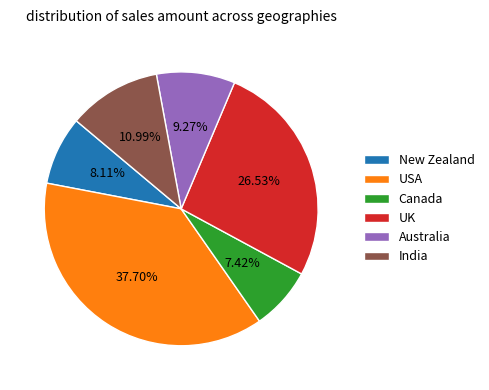

How many slices are in this pie chart?

6